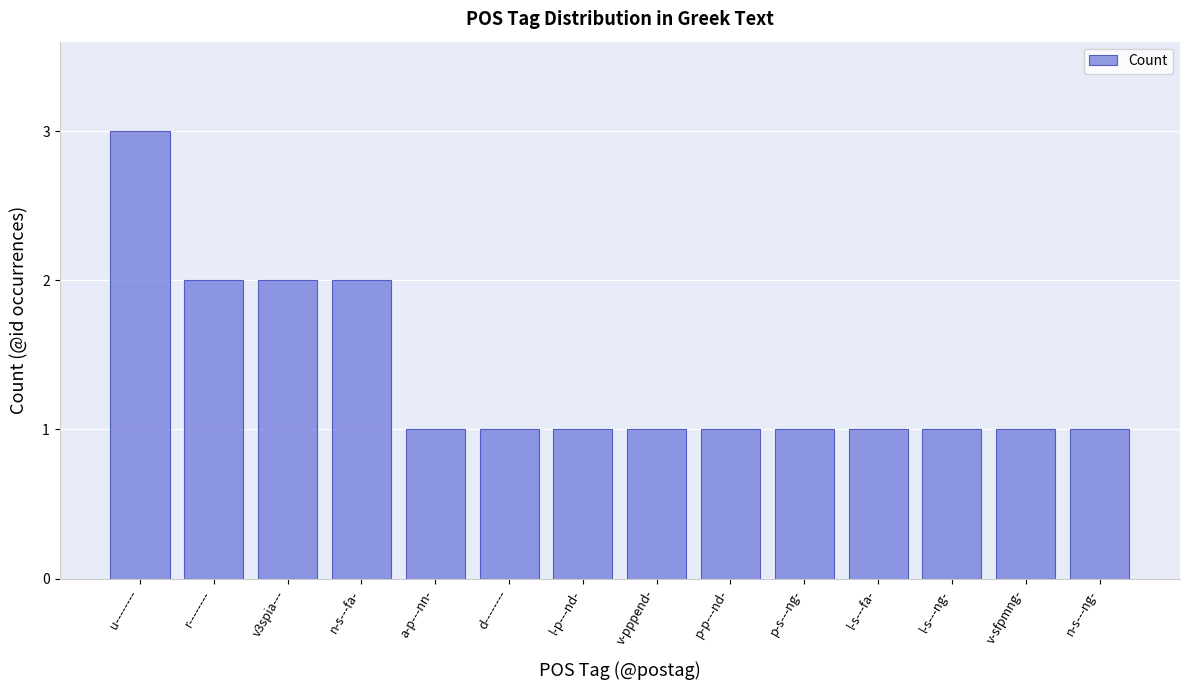

What is the sum of all values?

19